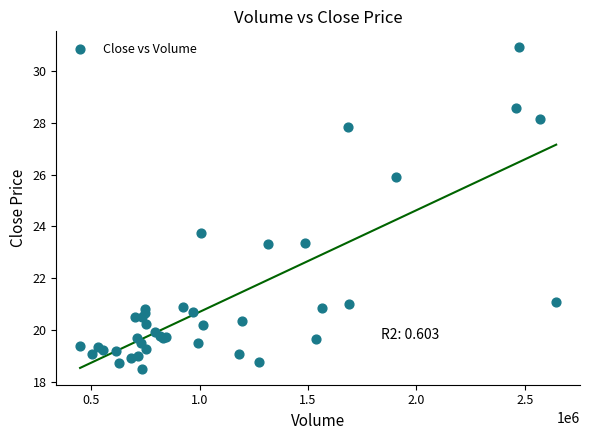

What Y value in the scatter plot is closest to 24?

23.8